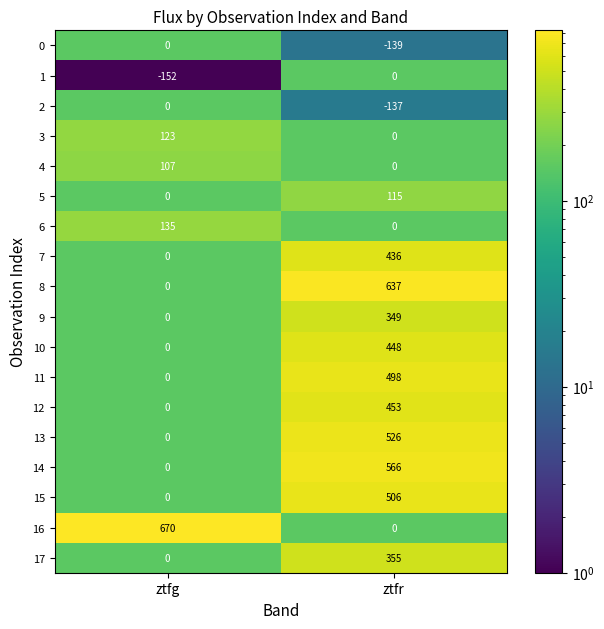

What is the difference between the maximum and minimum values in the 13 series?

526